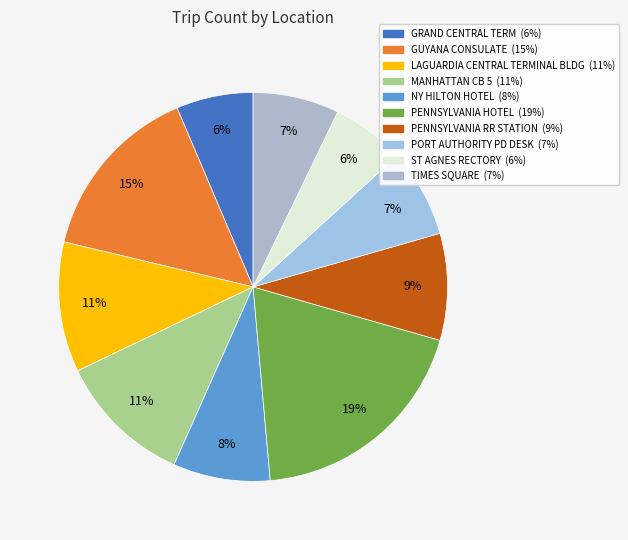

What is the largest slice in the pie chart?

PENNSYLVANIA HOTEL